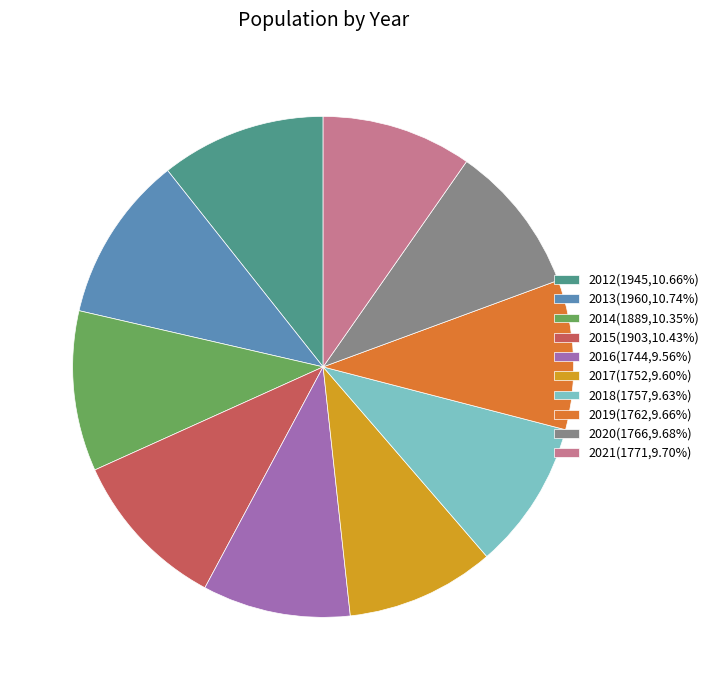

Approximately how many times larger is the value at 2014(1889,10.35%) compared to 2016(1744,9.56%)?

1.1